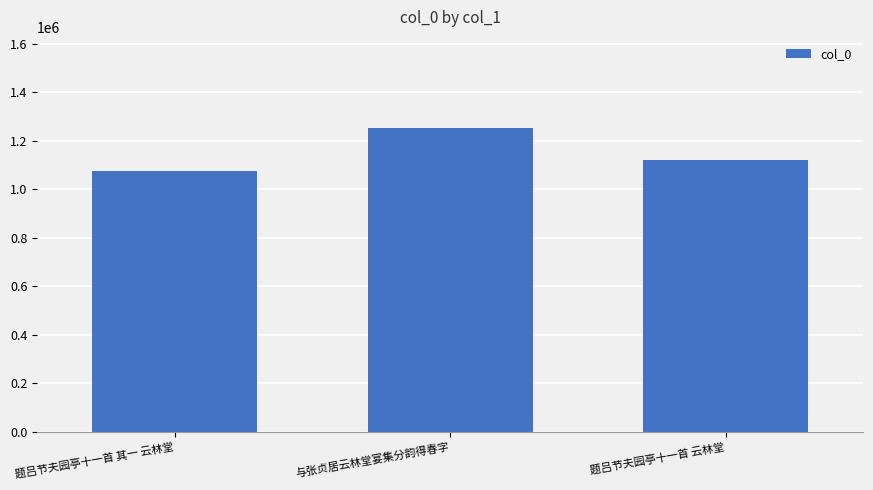

What is the maximum value shown in the chart?

1251840